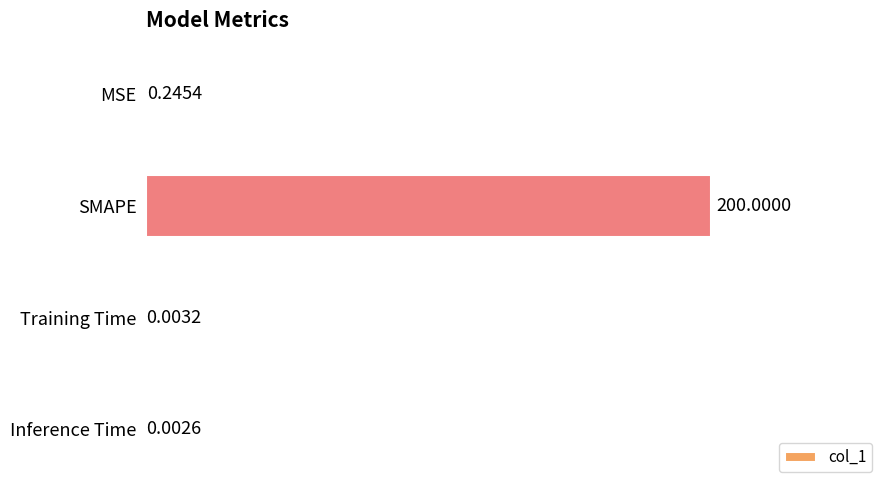

What is the sum of all values?

200.3